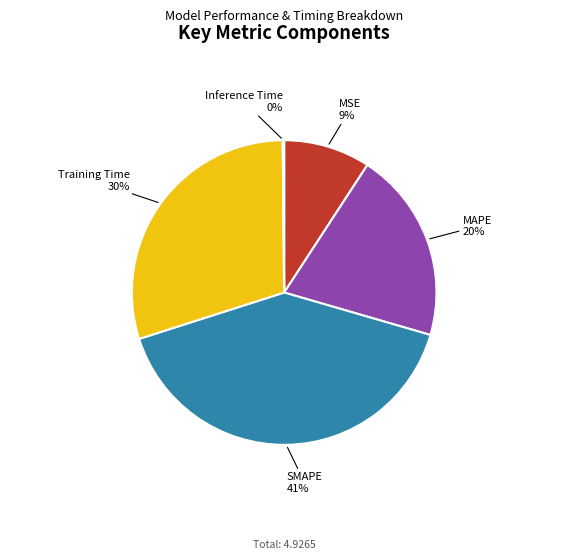

Is there any slice that represents more than half of the pie?

No